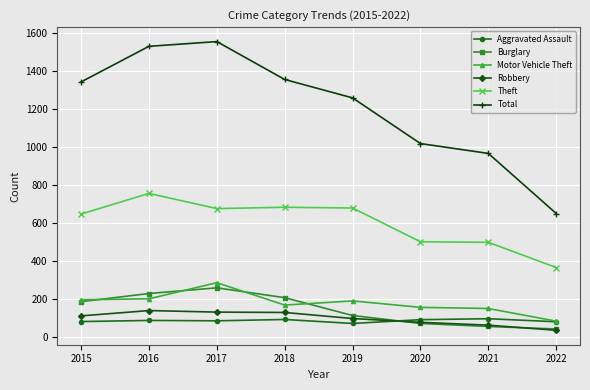

Which category has the highest value in the Total series?

2017